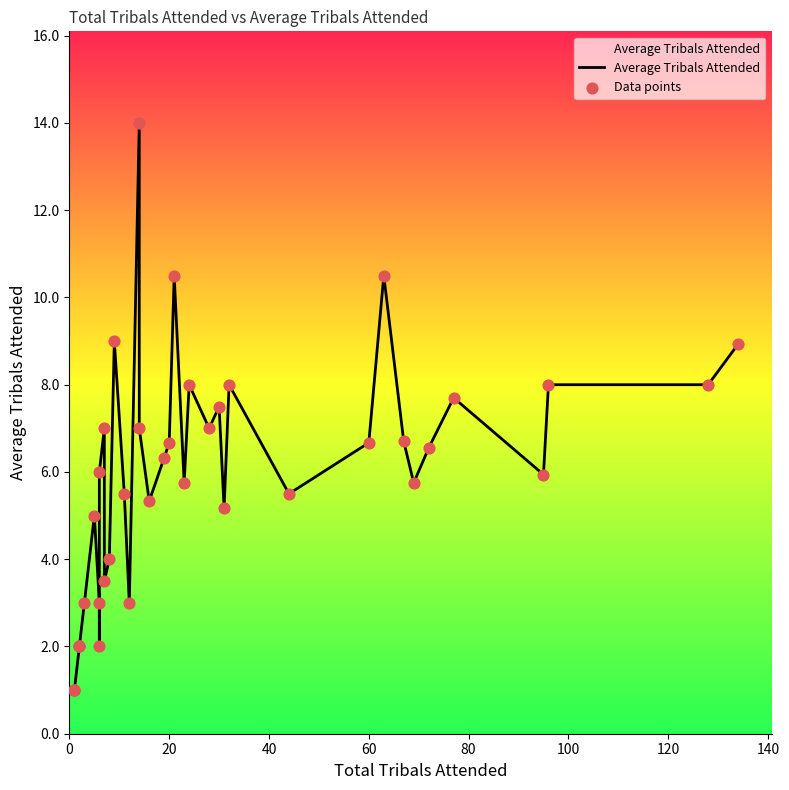

Which series has the largest total across all categories?

Average Tribals Attended